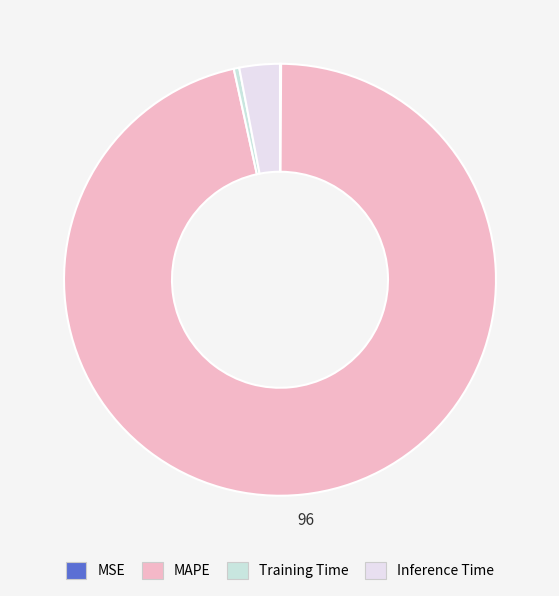

Which slice is the smallest?

MSE